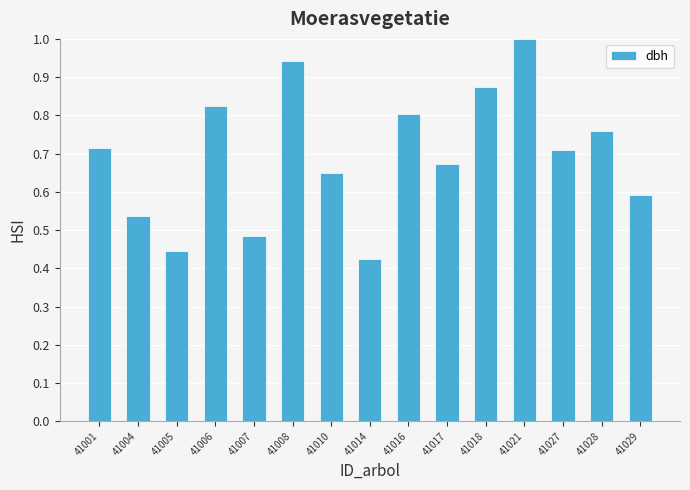

What is the sum of the values at 41005 and 41021?

1.4